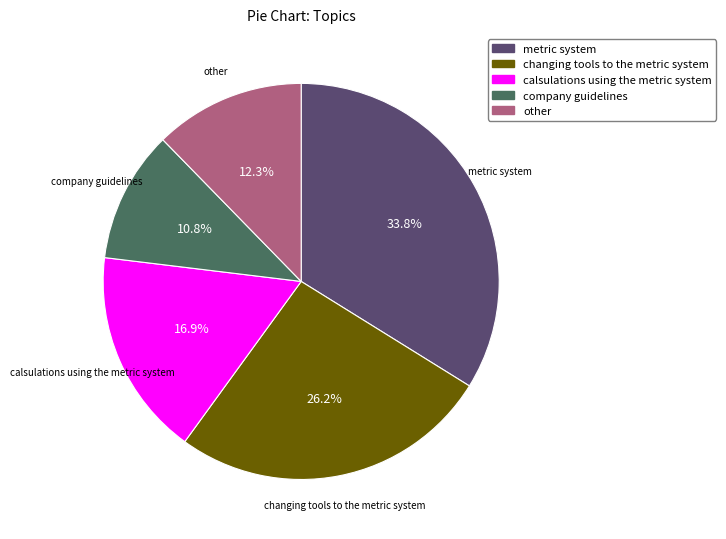

To the nearest percent, what percentage of the pie is calsulations using the metric system?

17%